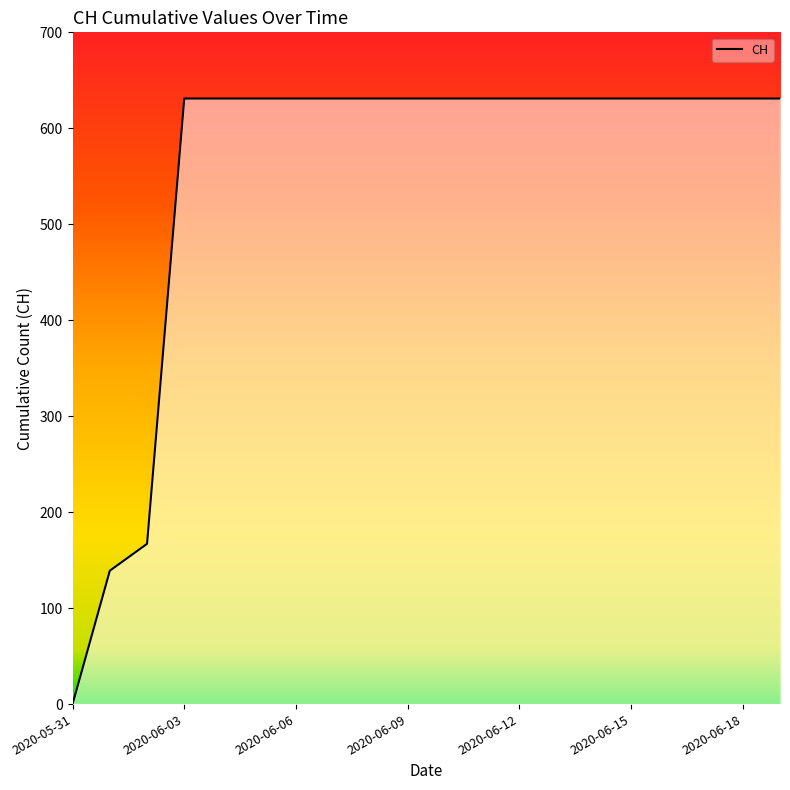

What is the difference between the maximum and minimum values?

631